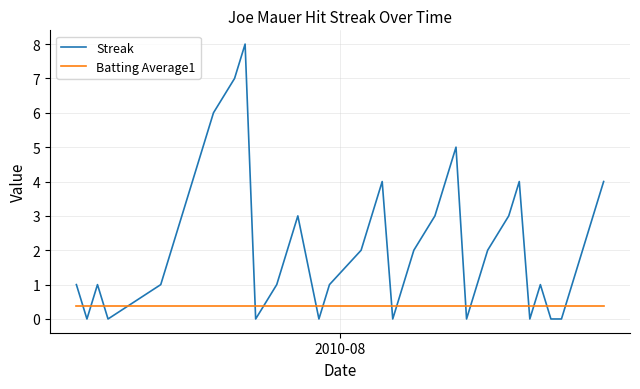

Which series has the widest spread of values?

Streak